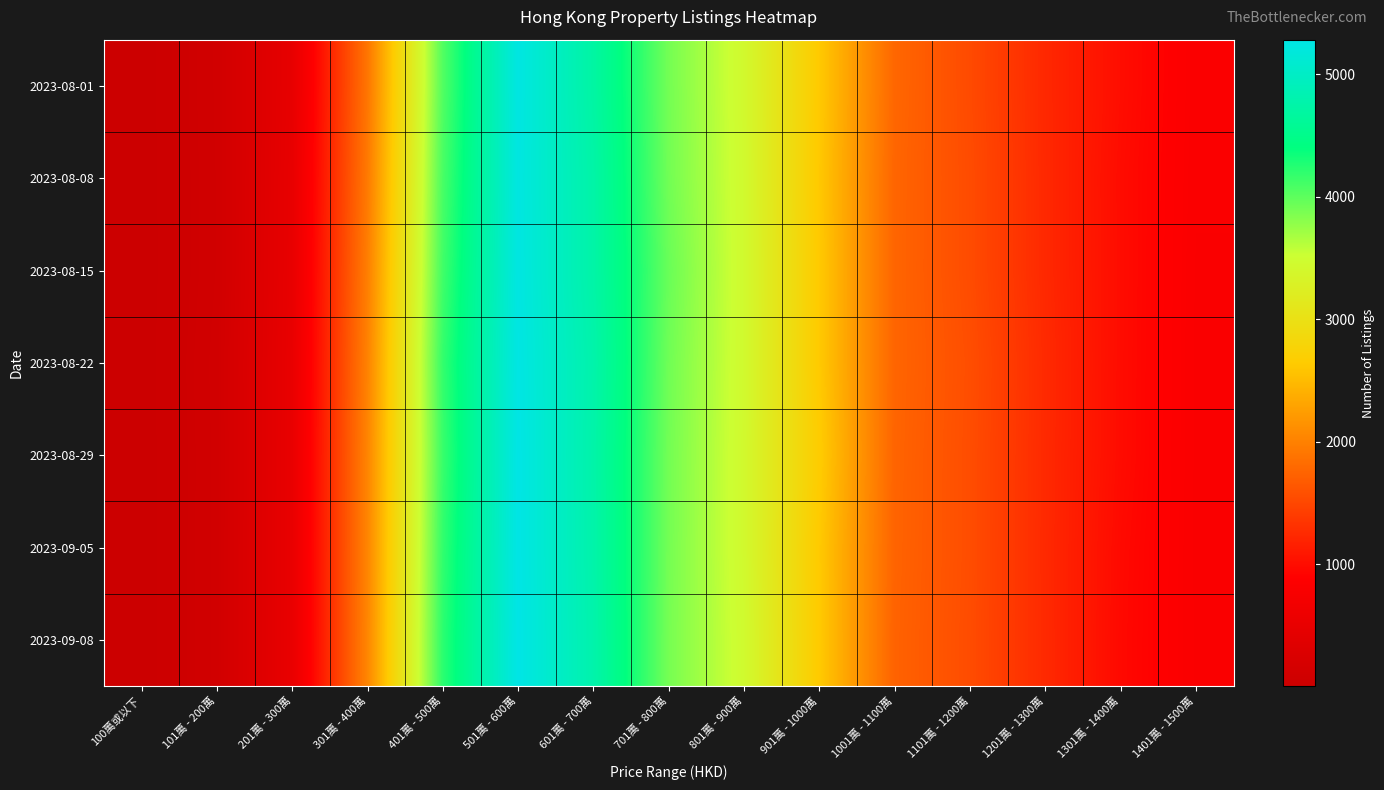

What is the smallest value displayed?

3